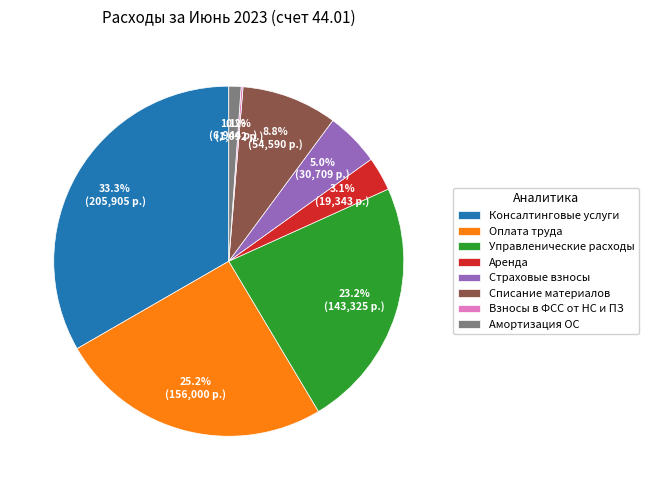

Combined, do Списание материалов and Страховые взносы account for over 50%?

No